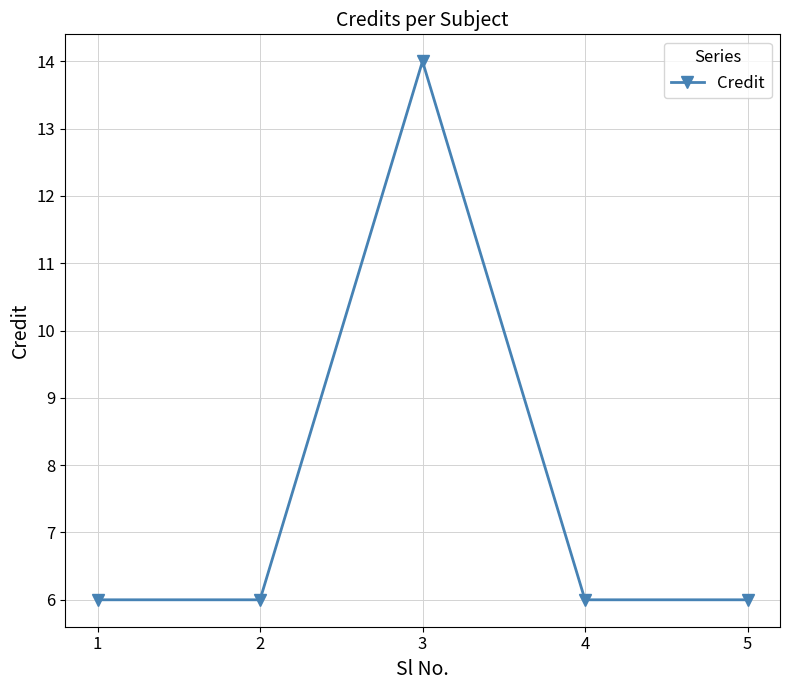

What is the approximate value at 5?

6